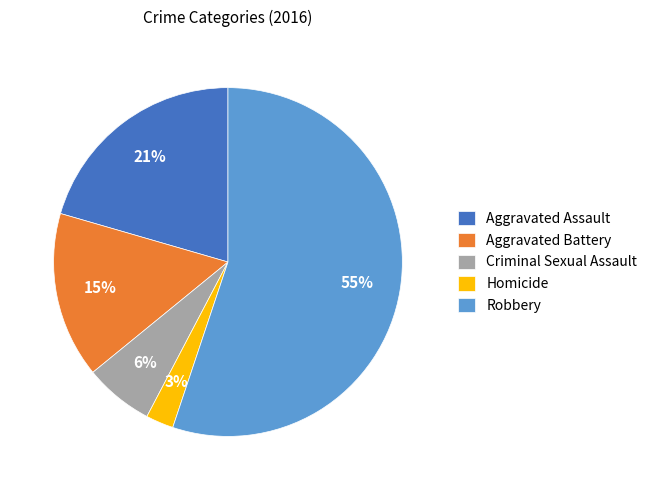

Which category accounts for the majority?

Robbery